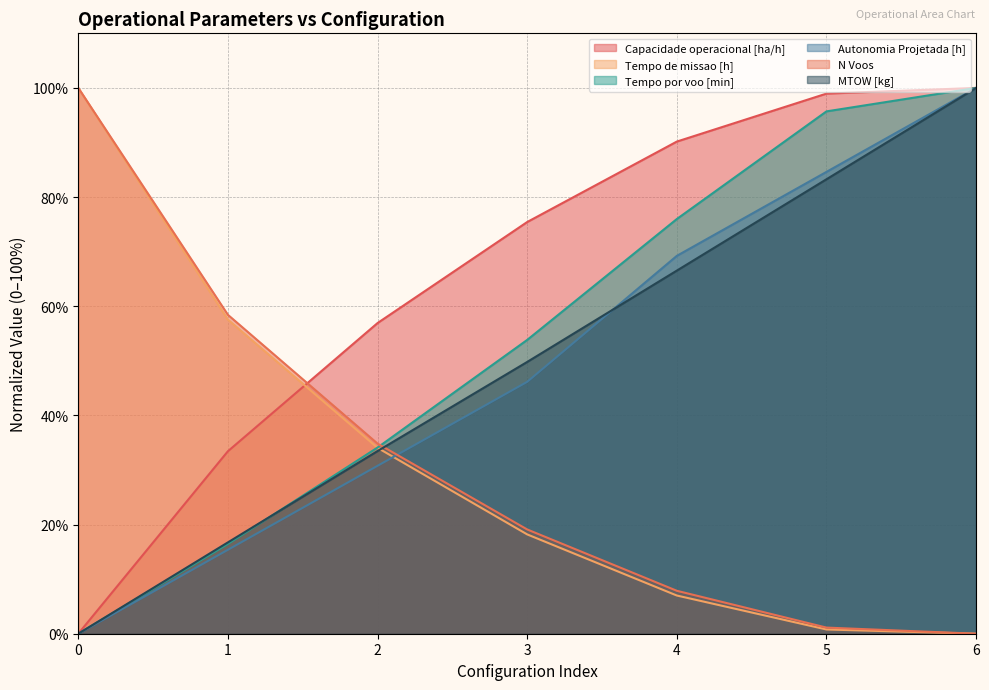

Where do N Voos and Autonomia Projetada [h] first cross each other?

2 and 3